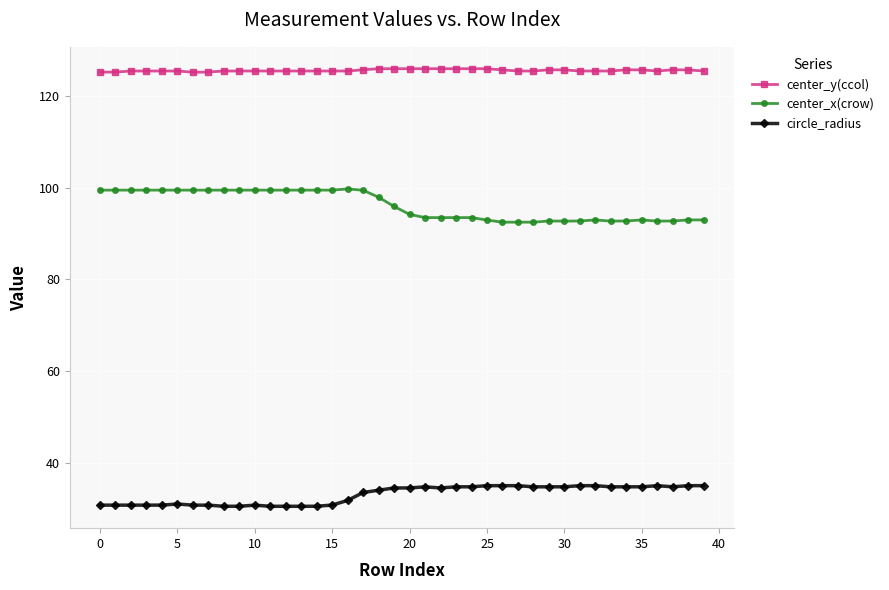

How many values in the center_x(crow) series exceed 95?

20